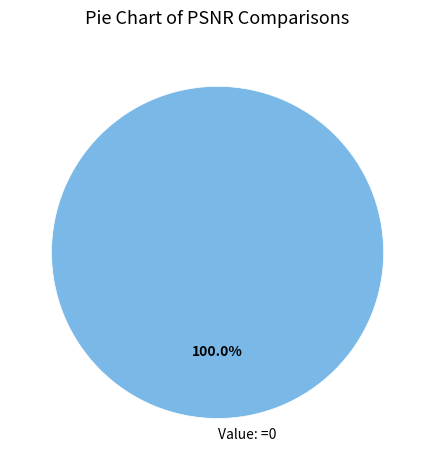

Rank the categories by value from highest to lowest.

Value: =0